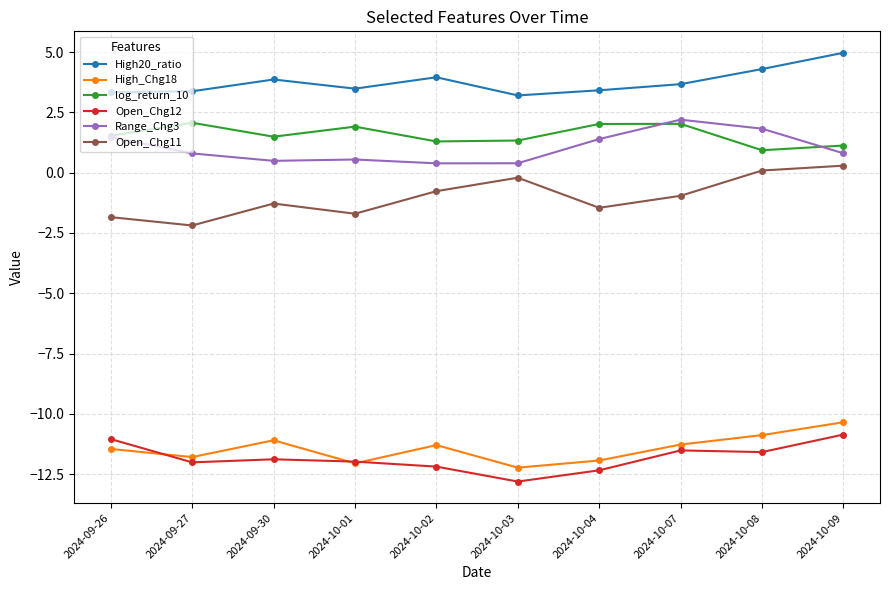

True or false: High_Chg18 has a value of -11.8 at 2024-09-27.

True